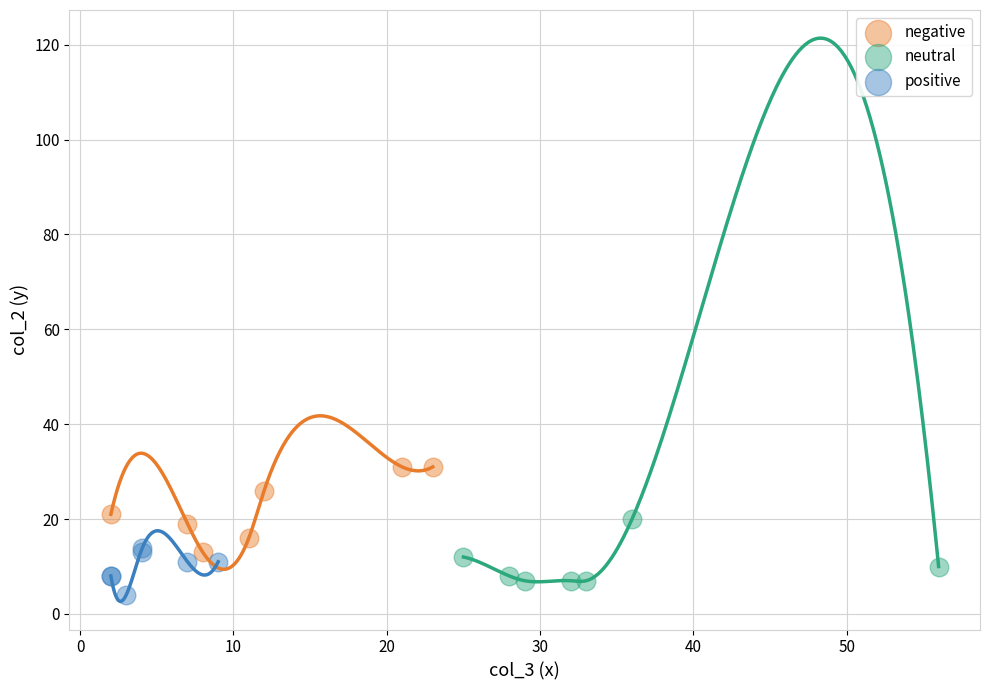

Which series has the widest spread of Y values?

negative